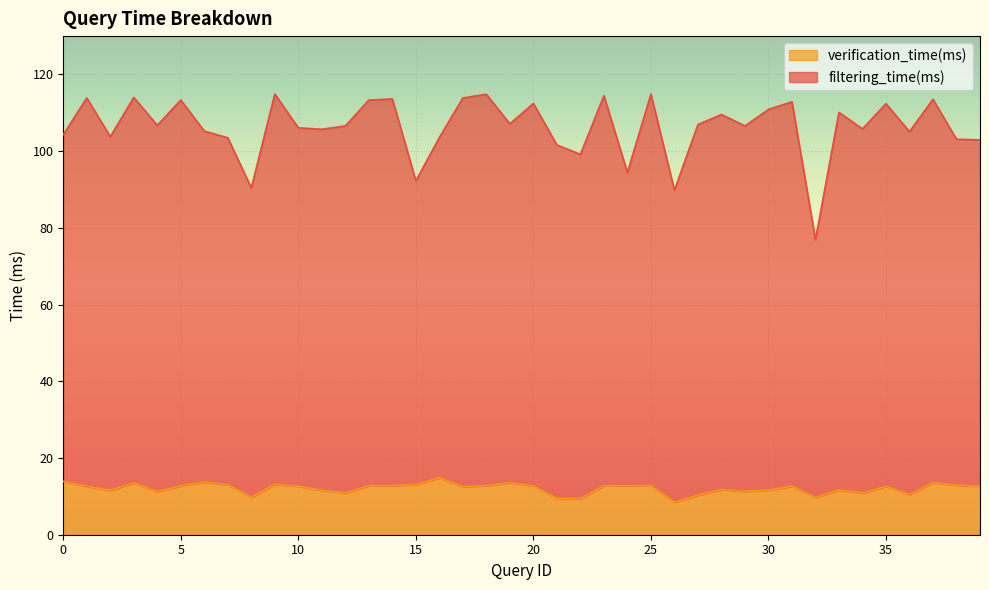

Which series has the largest range (max minus min)?

filtering_time(ms)